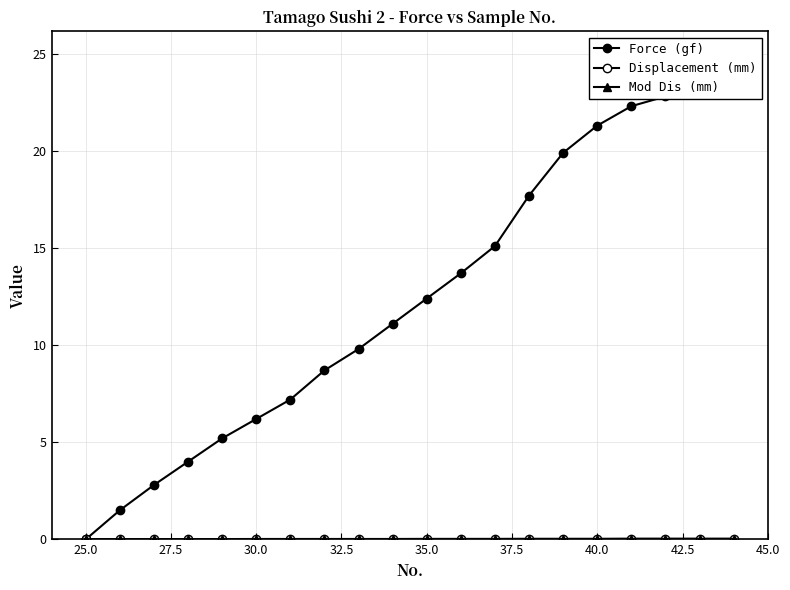

What are all the series names shown in the legend?

Force (gf), Displacement (mm), Mod Dis (mm)